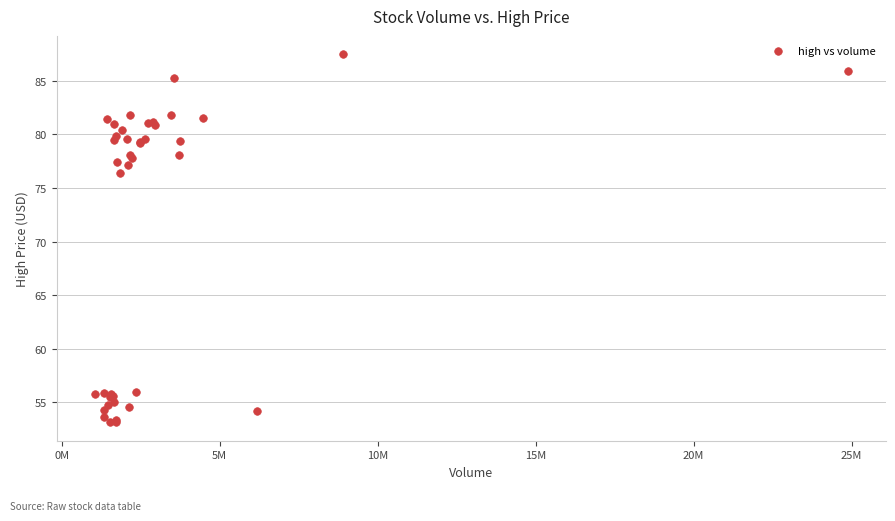

What Y value in the scatter plot is closest to 70?

76.4